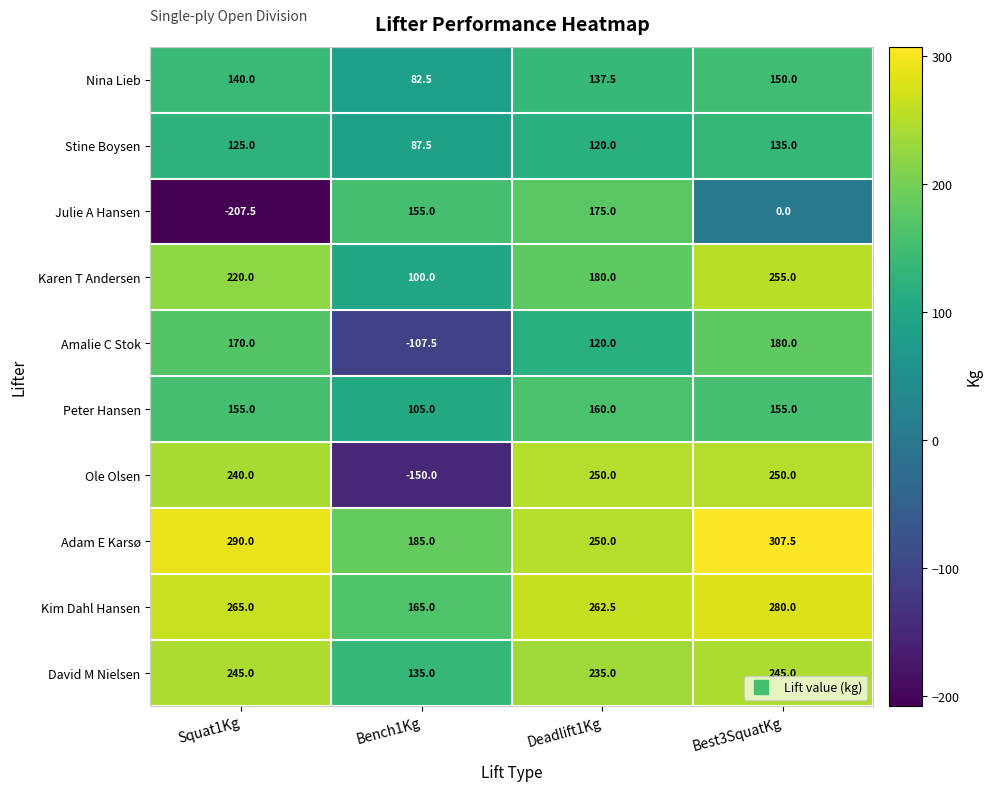

What is the difference between the maximum and minimum values in the Peter Hansen series?

55.0